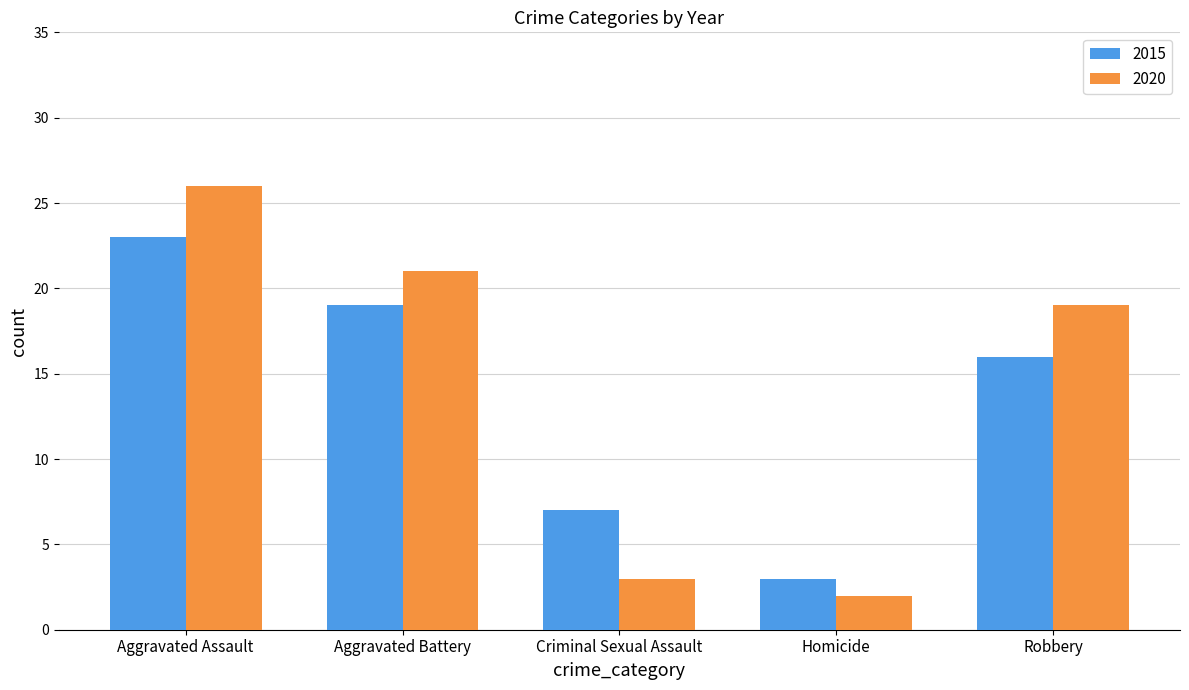

What are all the series names shown in the legend?

2015, 2020